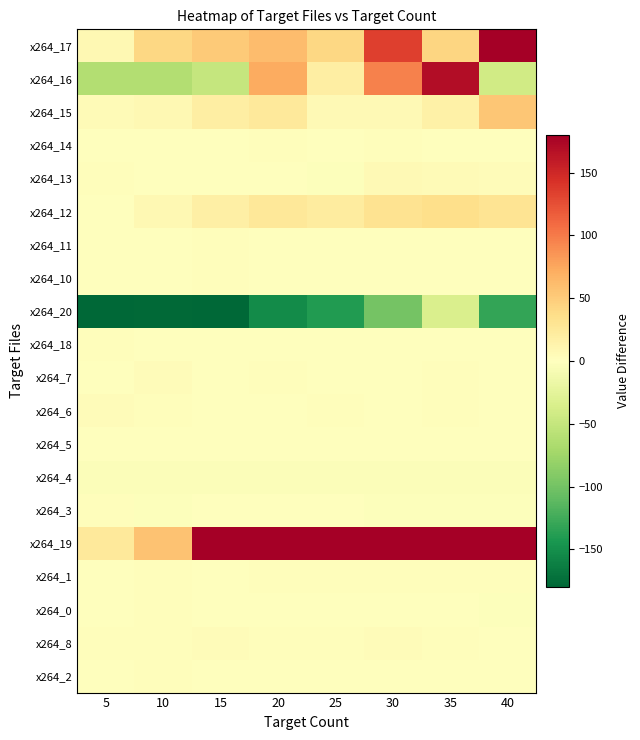

Which series has the largest total across all categories?

x264_19